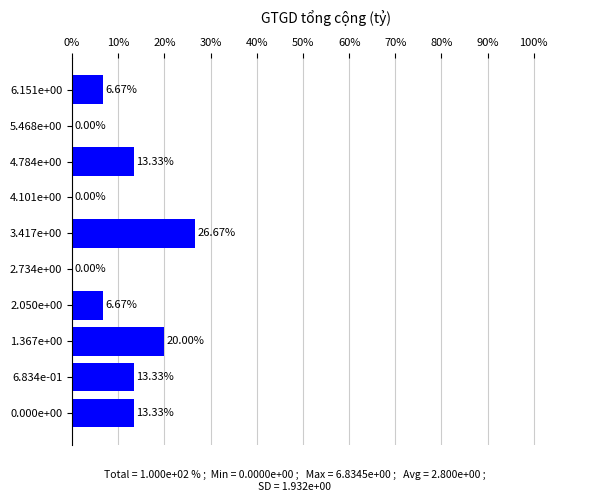

What is the sum of the values at 4.784e+00 and 2.734e+00?

13.3